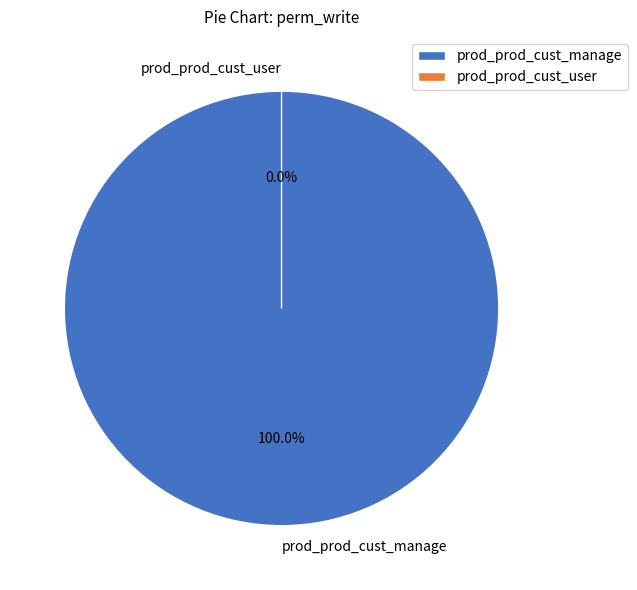

Which category has the smallest portion of the pie?

prod_prod_cust_user